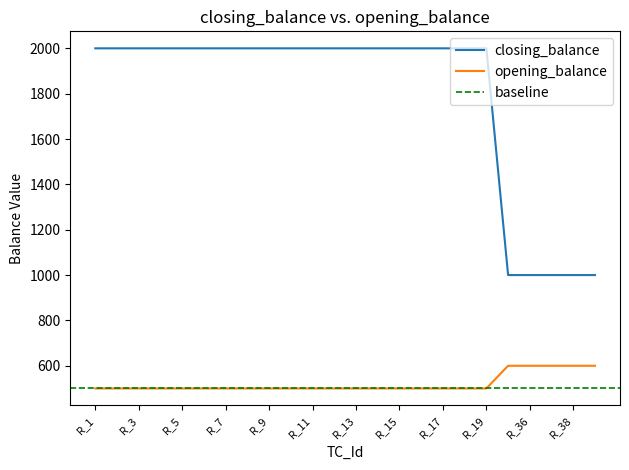

What is the difference between the highest and lowest values at R_2?

1500